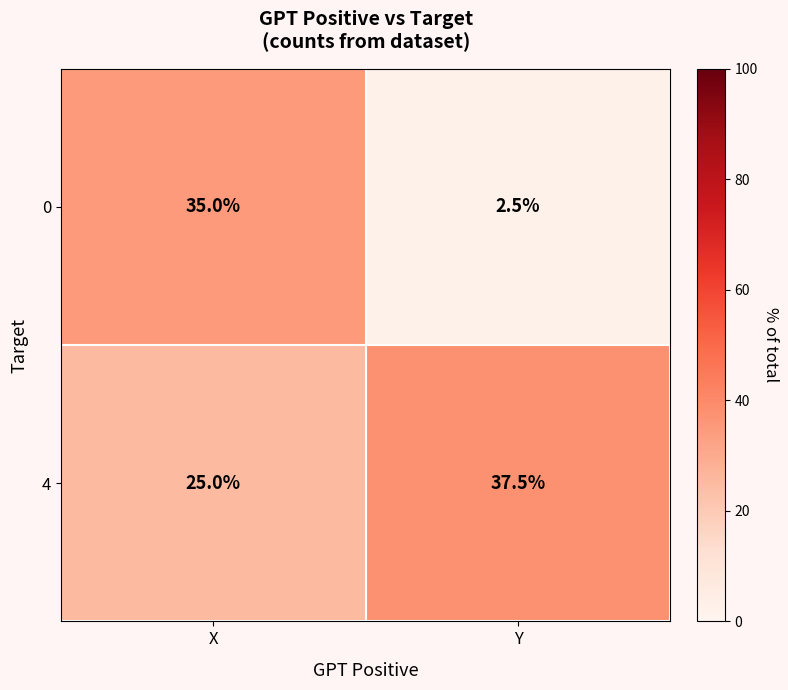

What is the sum of the 0 values at X and Y?

37.5